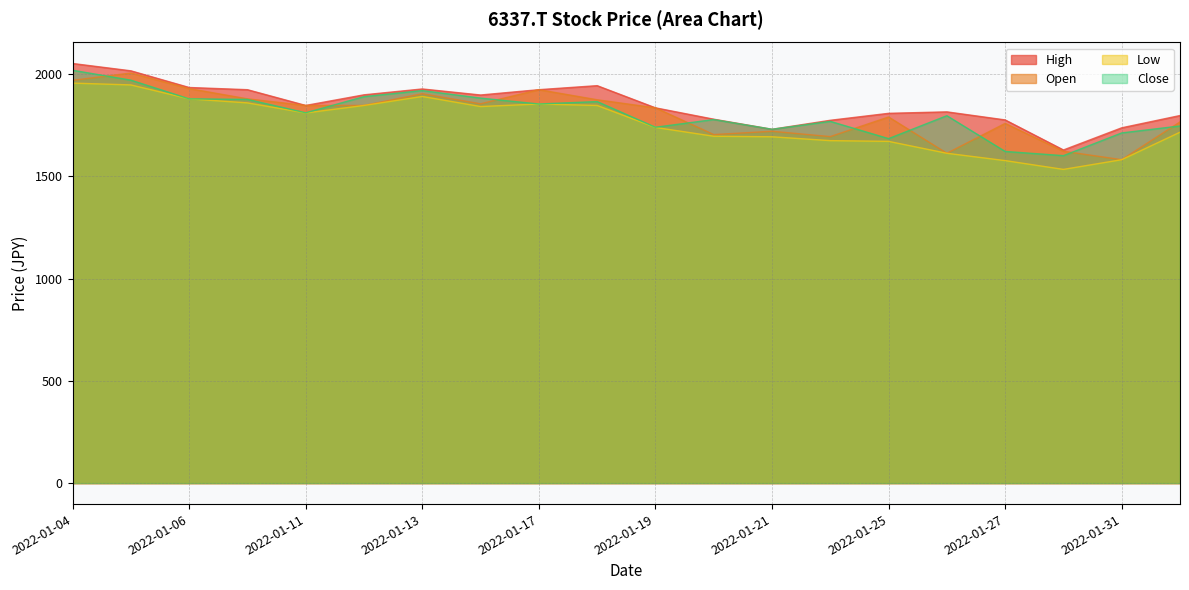

What is the lowest value of the Open series?

1581.0